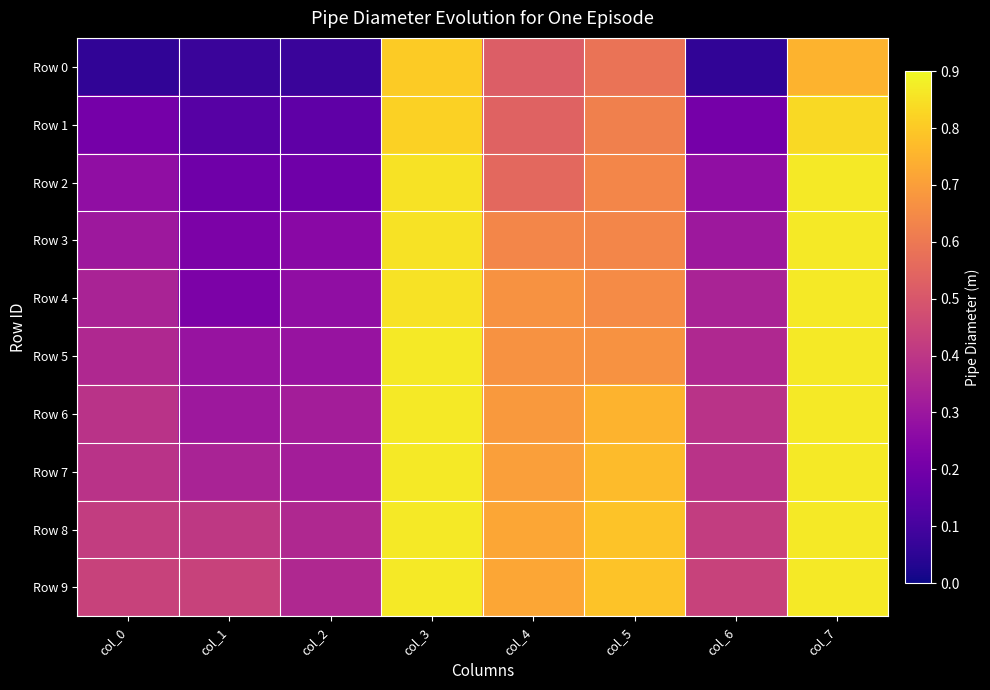

List the series in order of their peak value, highest first.

Row 2, Row 3, Row 4, Row 5, Row 6, Row 7, Row 8, Row 9, Row 1, Row 0